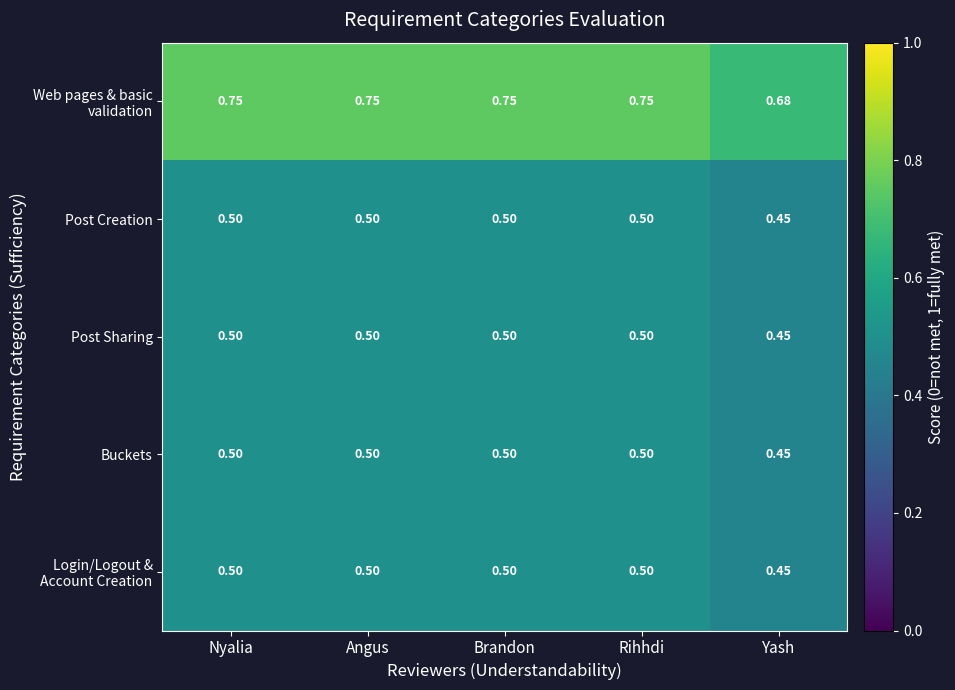

At which label does Post Creation reach its minimum?

Yash